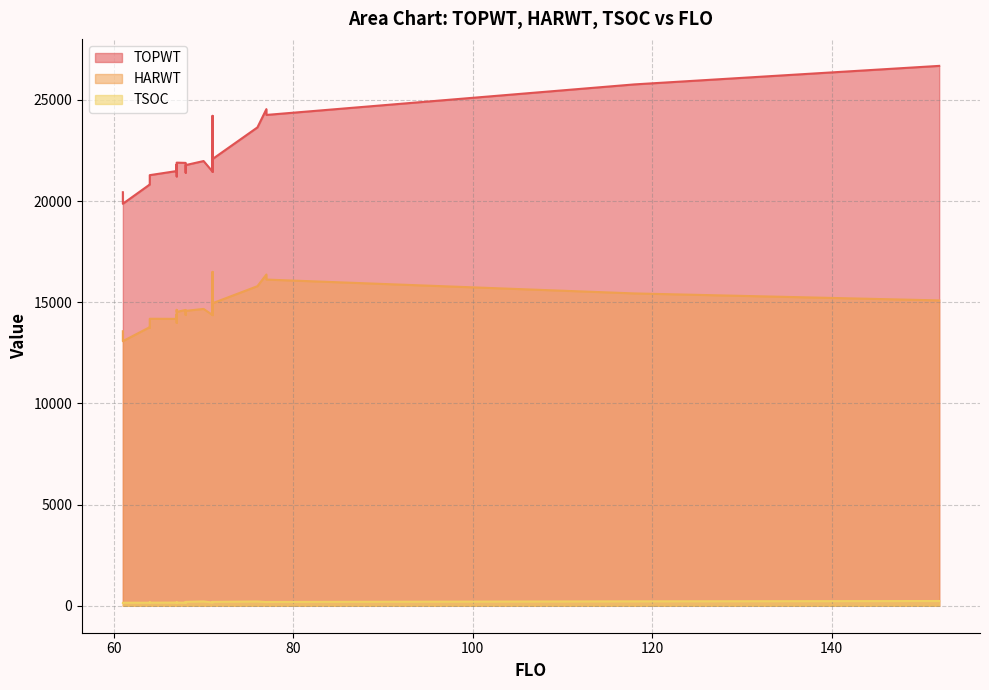

True or false: TSOC and HARWT cross at least once.

False